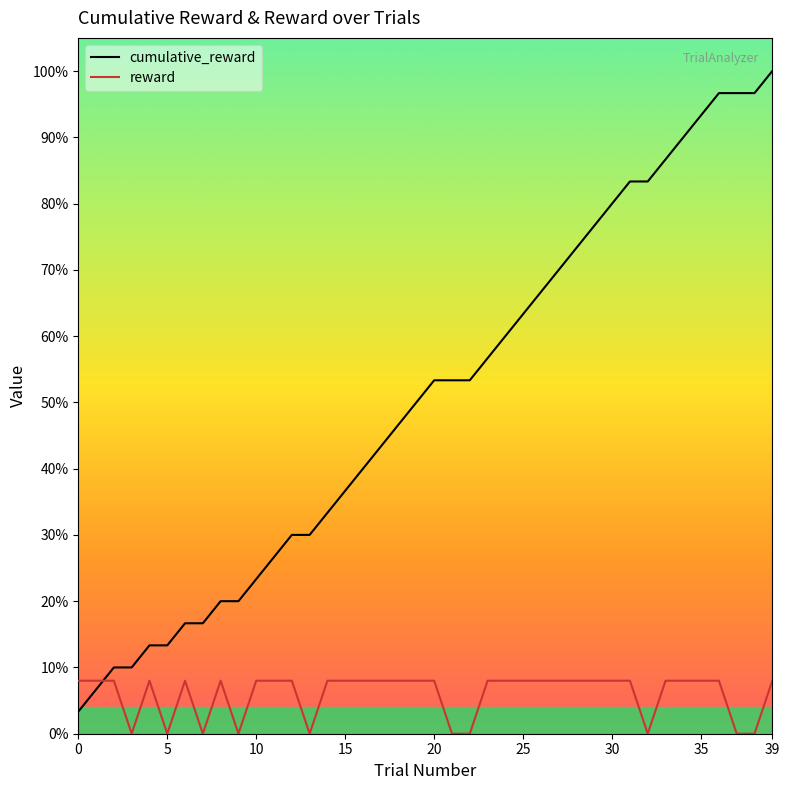

Reading left to right, extract all data points from this chart.

cumulative_reward: 1.0	2.0	3.0	3.0	4.0	4.0	5.0	5.0	6.0	6.0	7.0	8.0	9.0	9.0	10.0	11.0	12.0	13.0	14.0	15.0	16.0	16.0	16.0	17.0	18.0	19.0	20.0	21.0	22.0	23.0	24.0	25.0	25.0	26.0	27.0	28.0	29.0	29.0	29.0	30.0
reward: 2.4	2.4	2.4	0.0	2.4	0.0	2.4	0.0	2.4	0.0	2.4	2.4	2.4	0.0	2.4	2.4	2.4	2.4	2.4	2.4	2.4	0.0	0.0	2.4	2.4	2.4	2.4	2.4	2.4	2.4	2.4	2.4	0.0	2.4	2.4	2.4	2.4	0.0	0.0	2.4